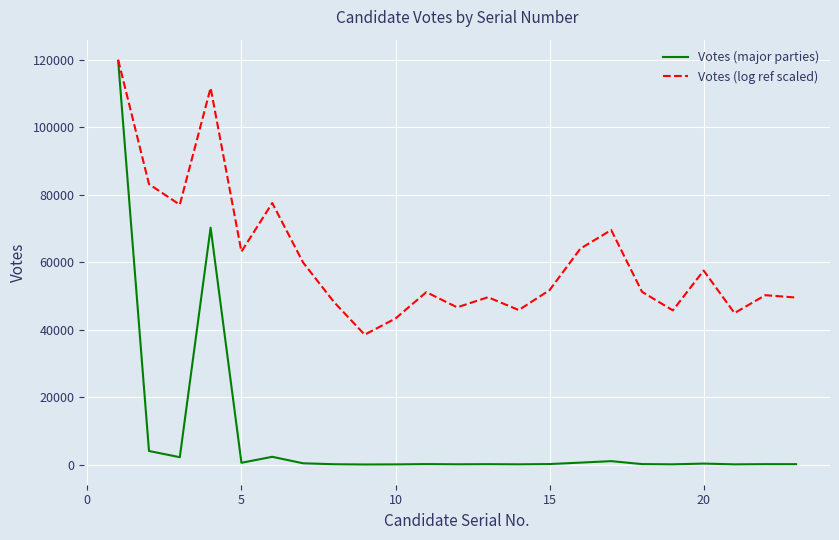

List the series in order of their overall mean, lowest first.

Votes (major parties), Votes (log ref scaled)